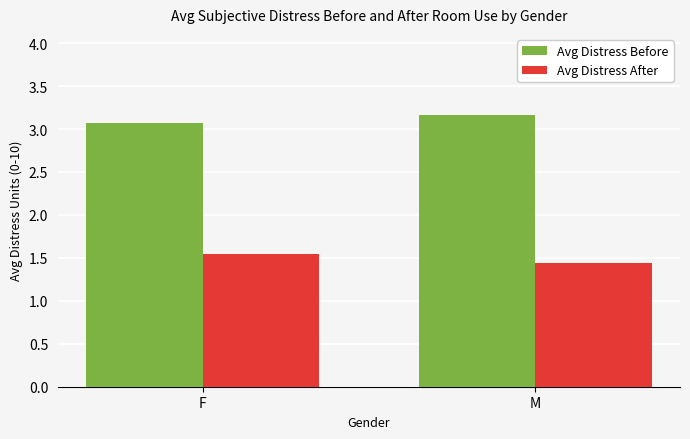

At which label is Avg Distress Before closest to 3?

F